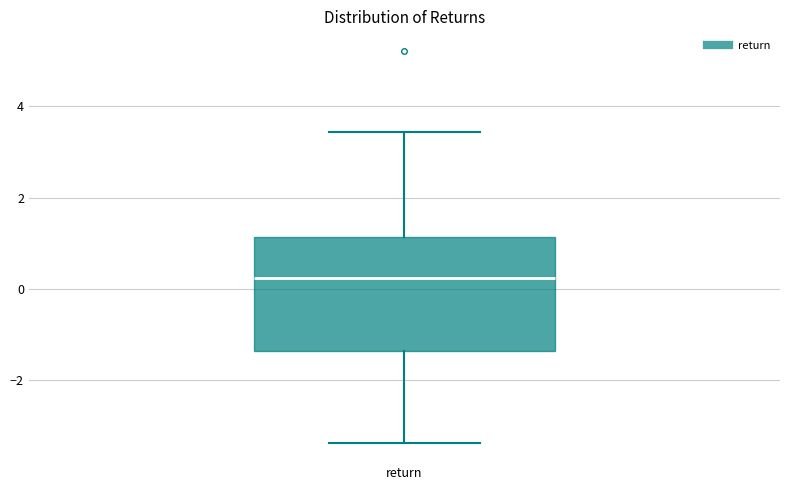

Where is the upper edge of the box for return on the y-axis? The values are not printed on the chart, so give them approximately, as read against the axis.

1.2